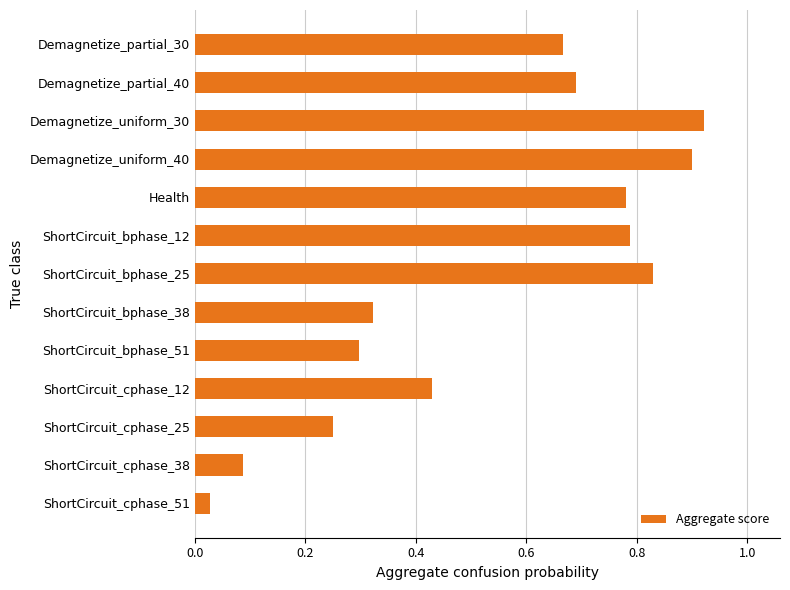

Where is the data nearest to the value 0?

ShortCircuit_cphase_51